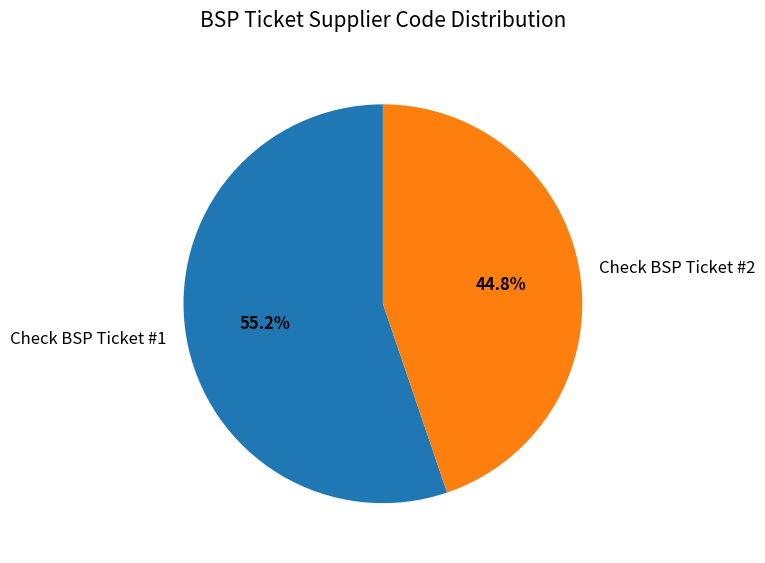

What percentage is NOT represented by Check BSP Ticket #1?

44.8%